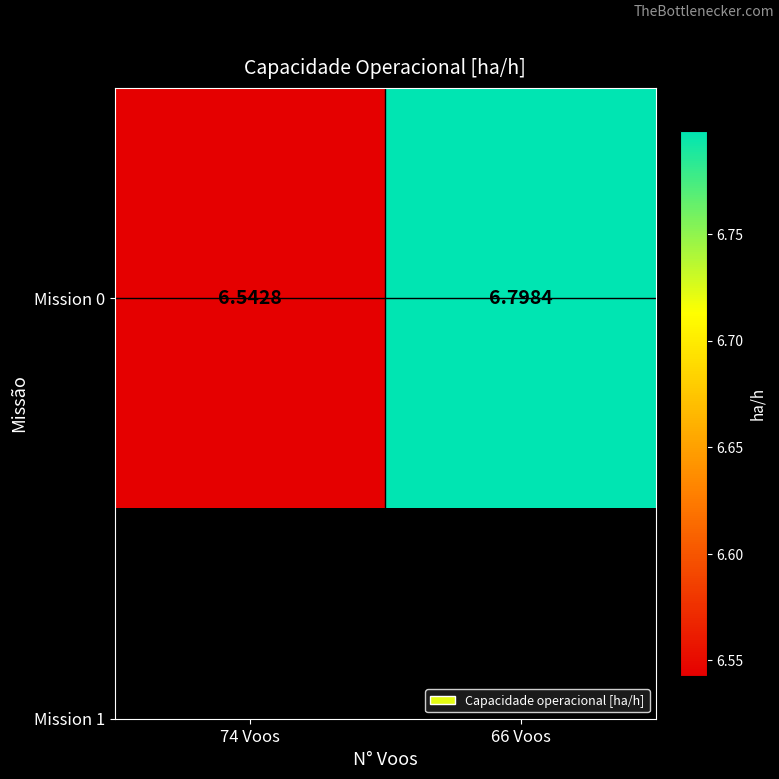

Which category has the highest value across all series?

66 Voos